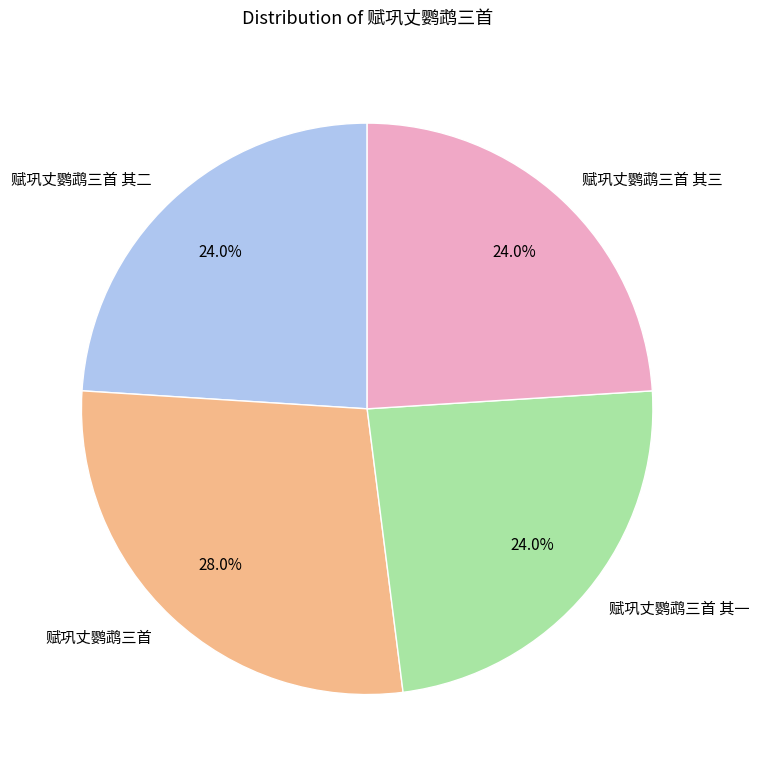

To the nearest percent, what is the difference between the largest and smallest slice percentages?

4%